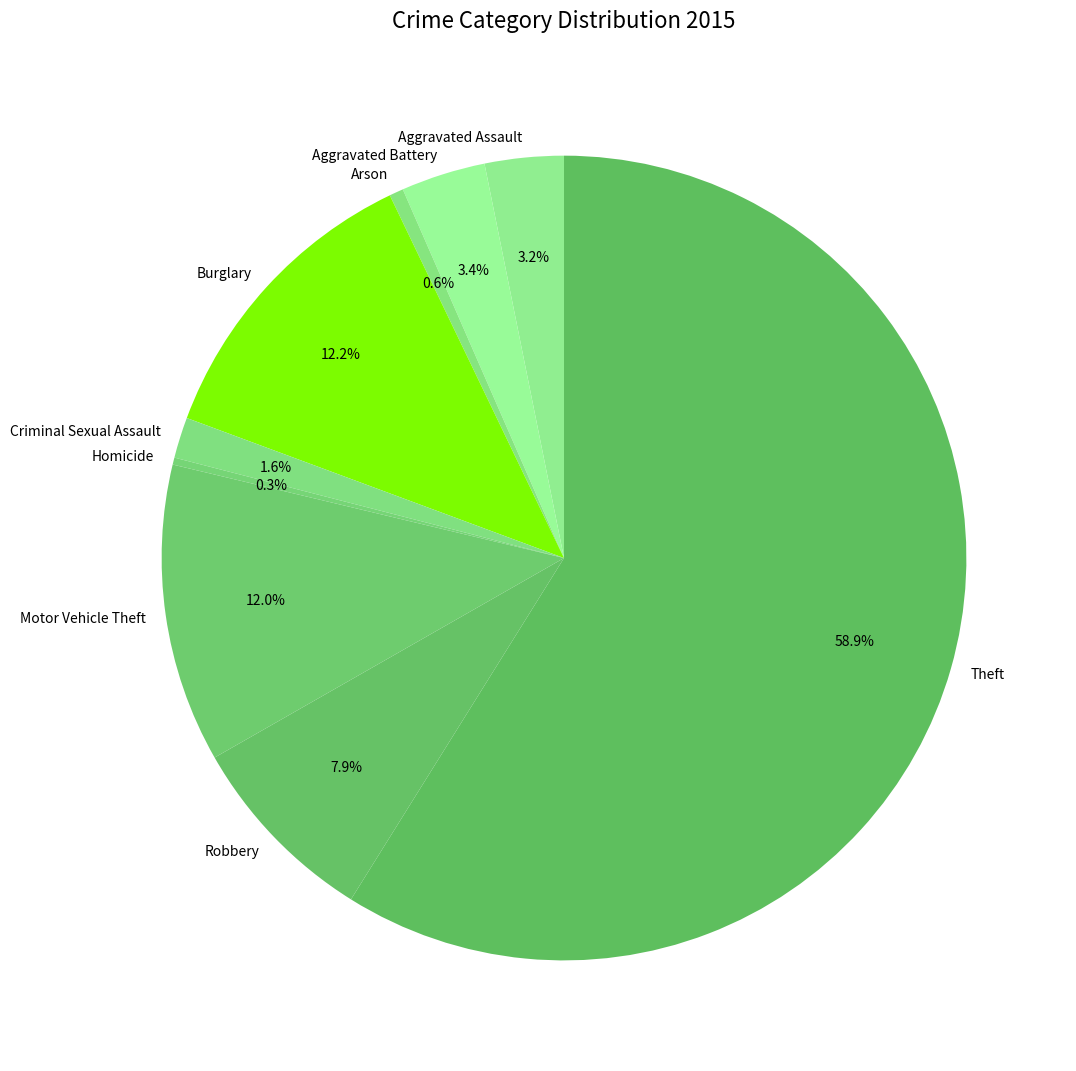

To the nearest percent, what is the difference between the largest and smallest slice percentages?

59%